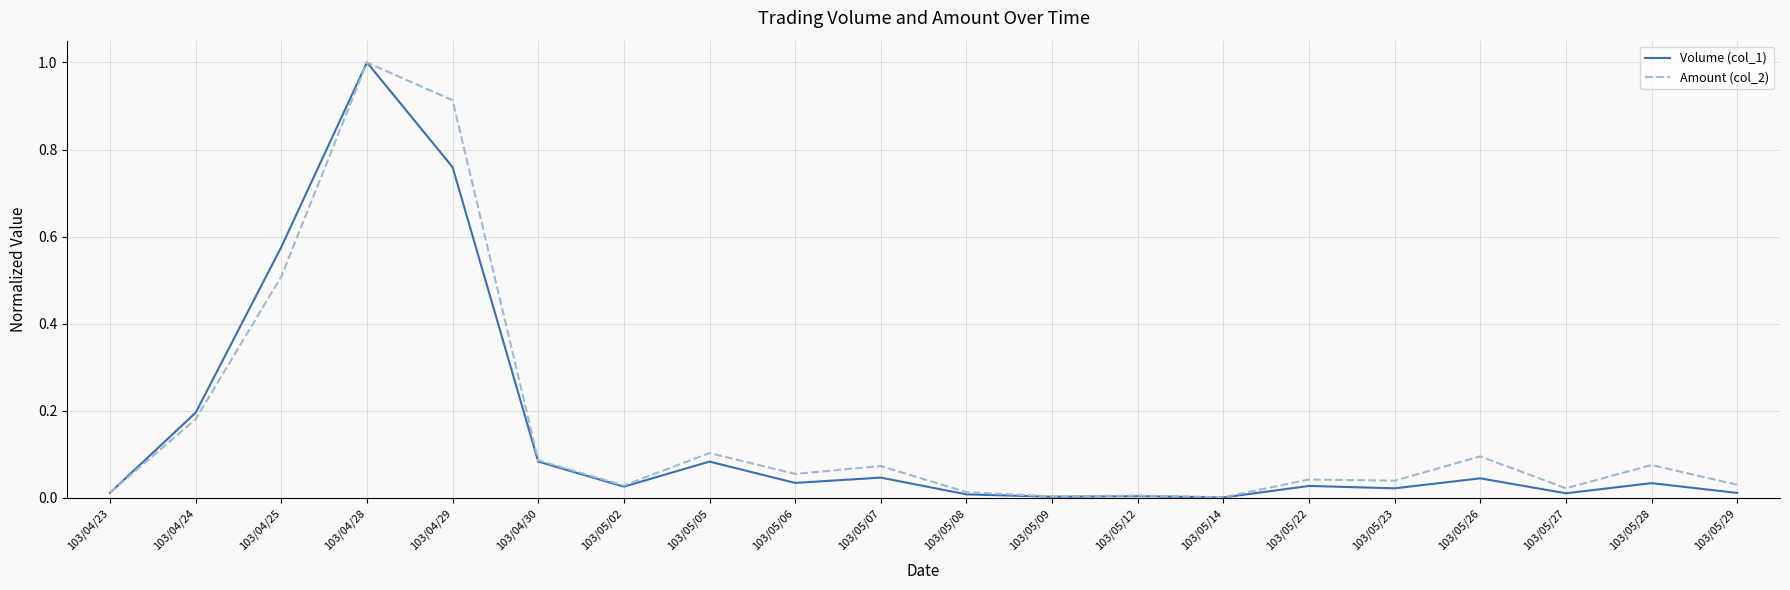

What is the highest value of the Volume (col_1) series?

1.0